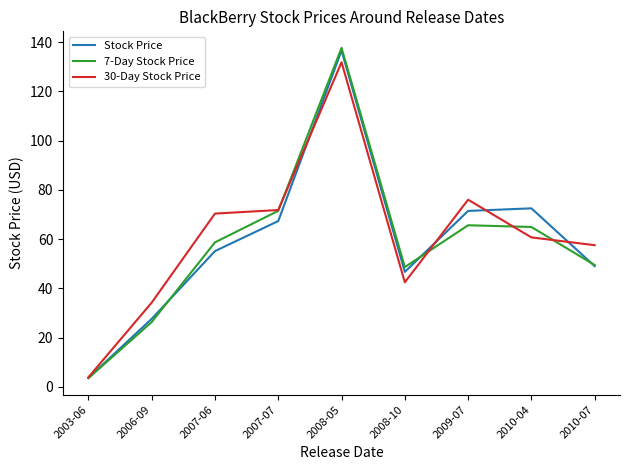

The 7-Day Stock Price series shows 11.4 at 2010-07. True or false?

False